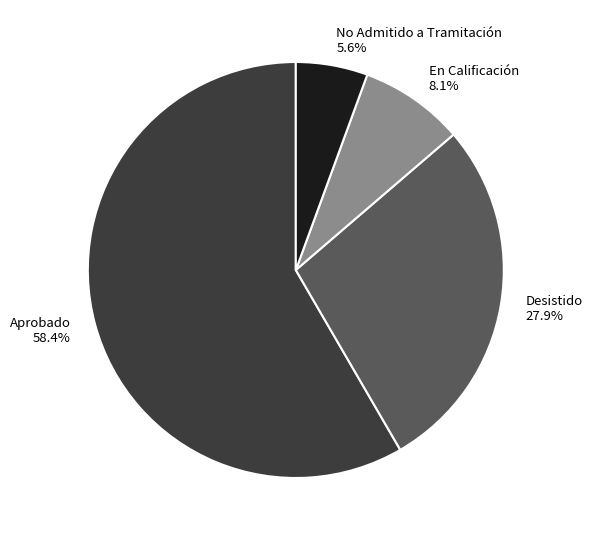

Which category has the smallest portion of the pie?

No Admitido a Tramitación